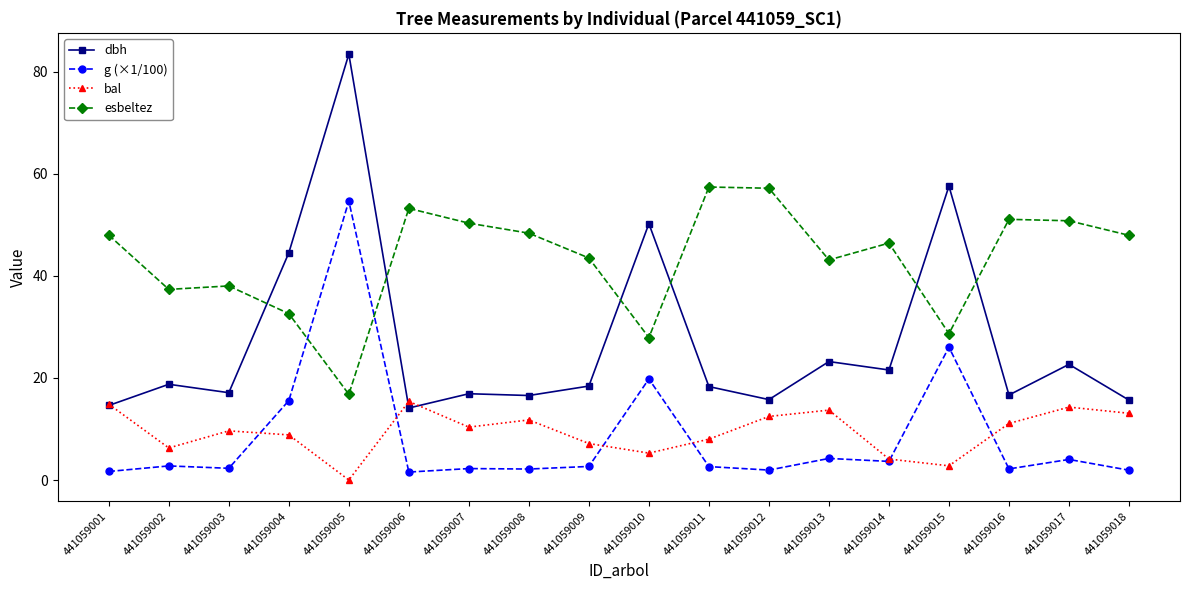

At which category is the sum across all series the highest?

441059005